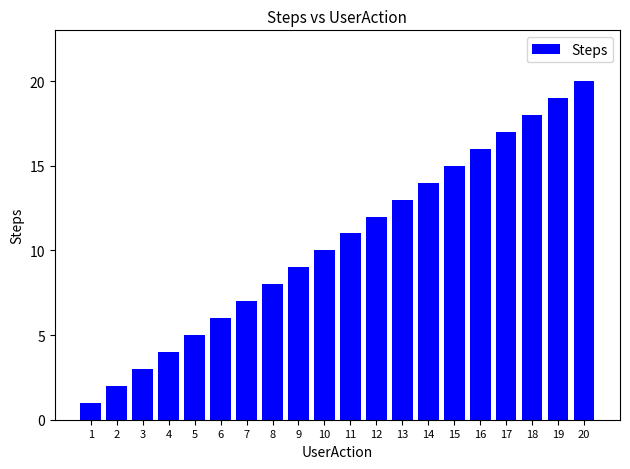

How many data points are less than 11?

10